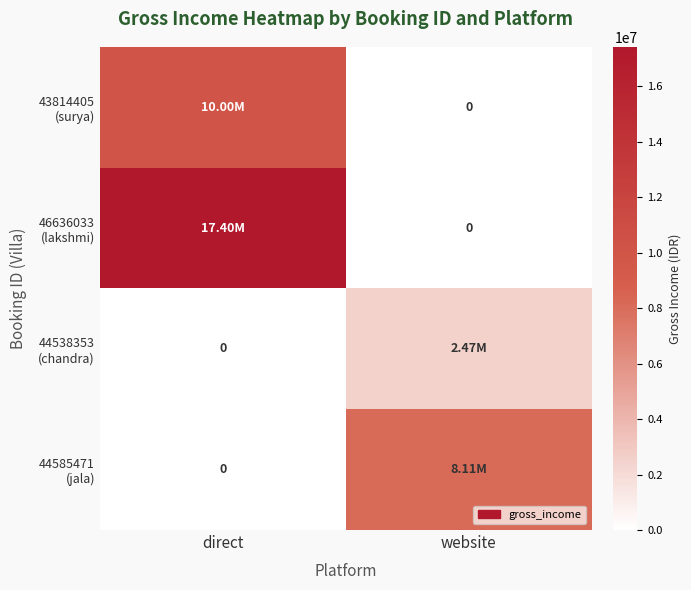

How many series are shown in this chart?

4